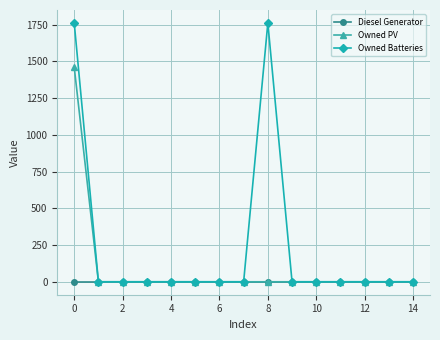

What is the highest value of the Owned Batteries series?

1762